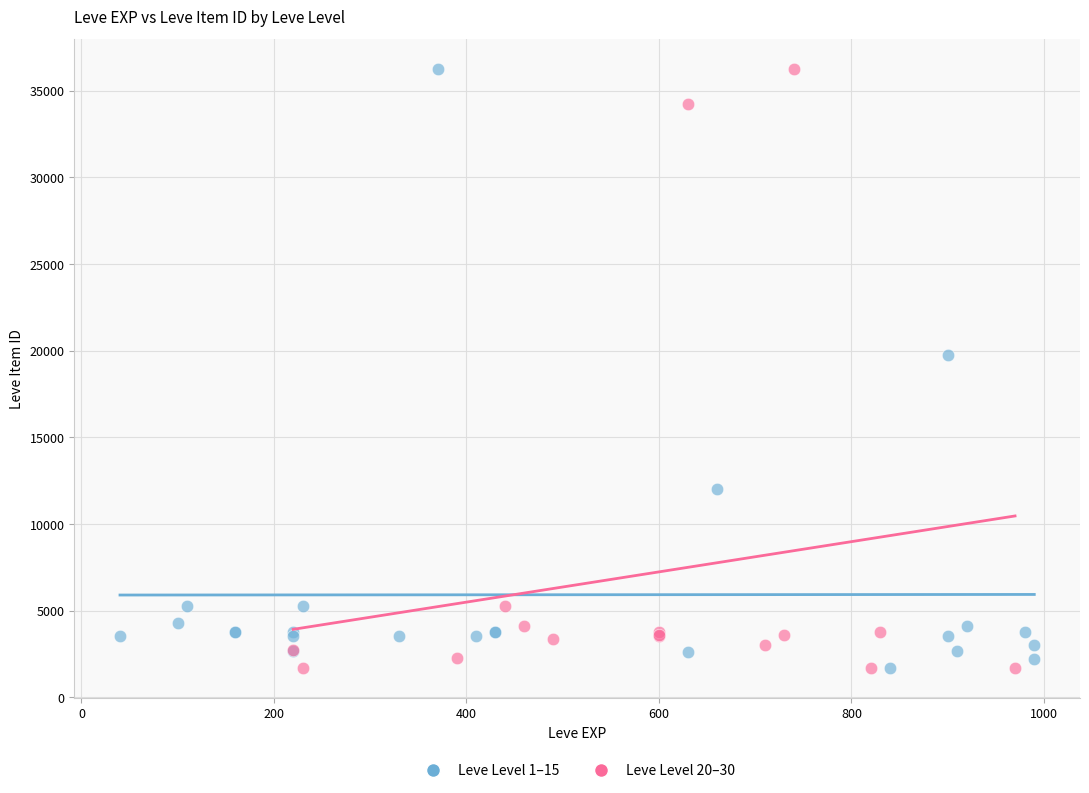

What are all the series names shown in the legend?

Leve Level 1–15, Leve Level 20–30